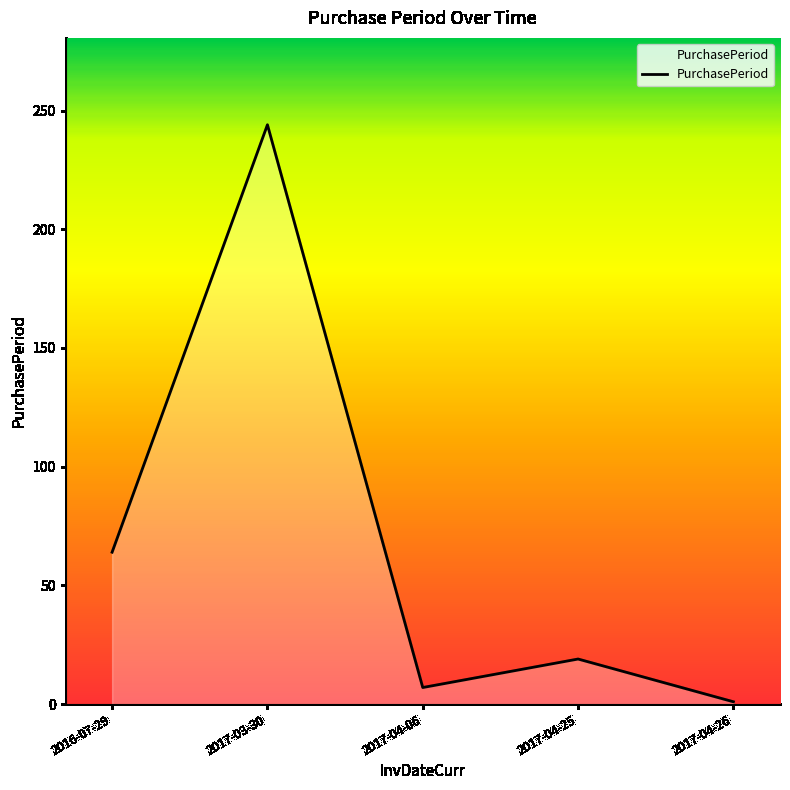

Between 2017-03-30 and 2017-04-06, which is larger?

2017-03-30